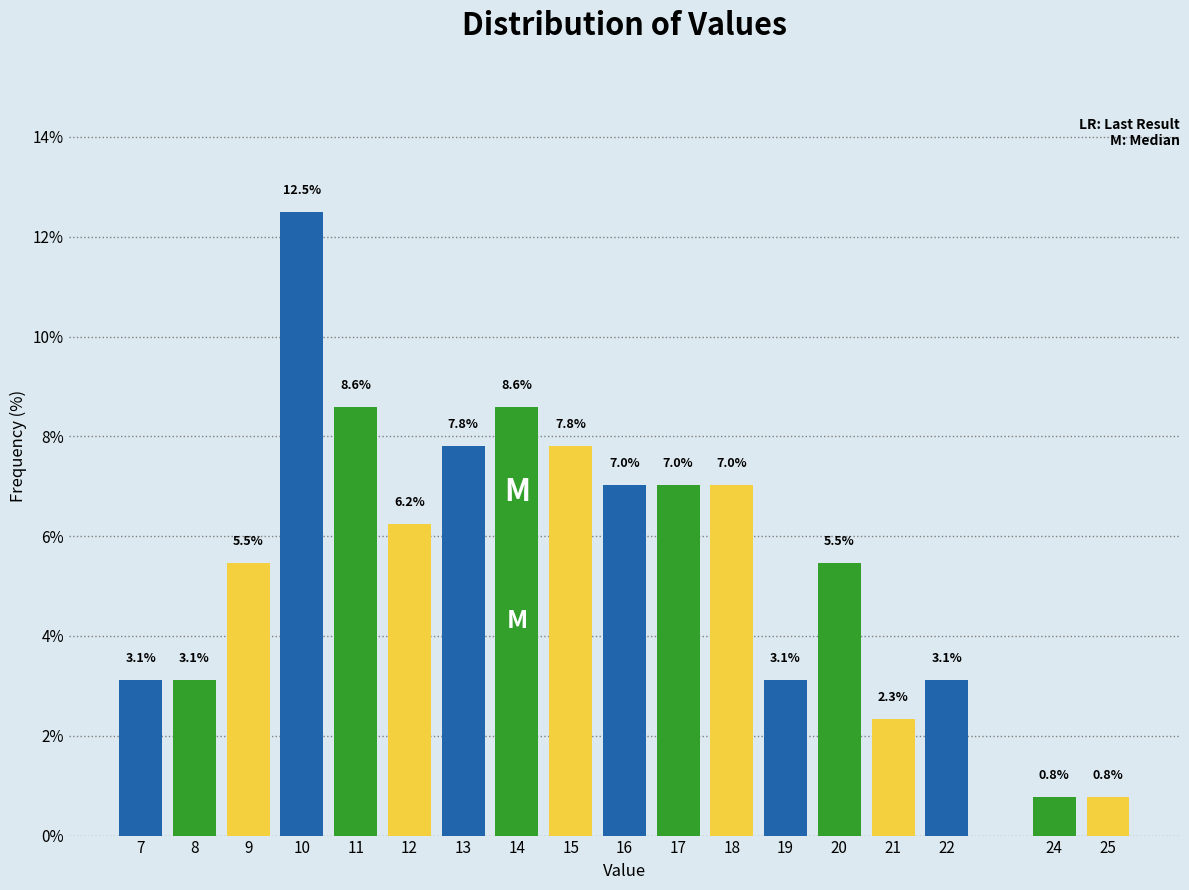

What is the greatest value displayed?

12.5